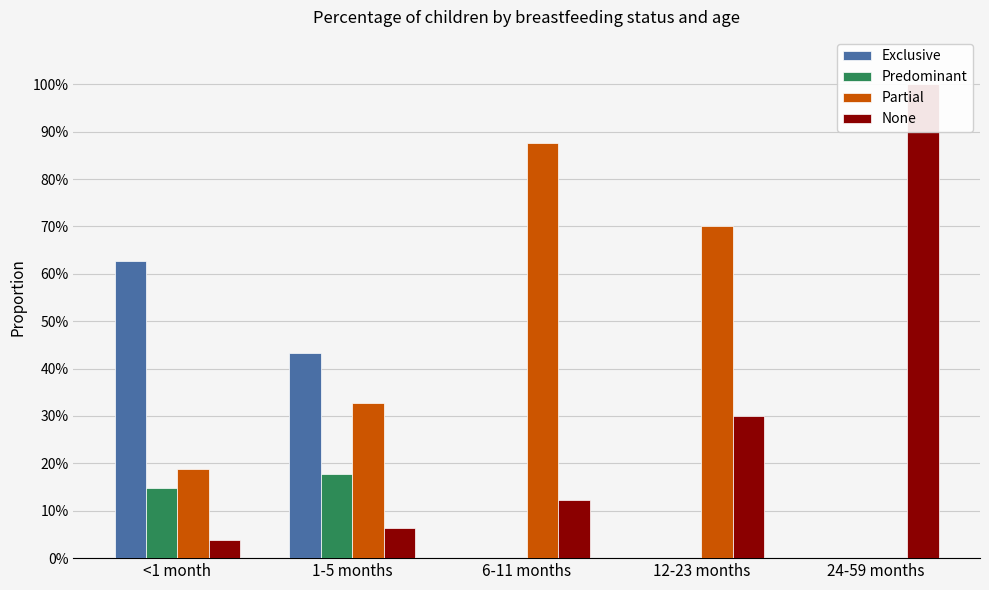

What is the label of the 4th bar from the right?

1-5 months